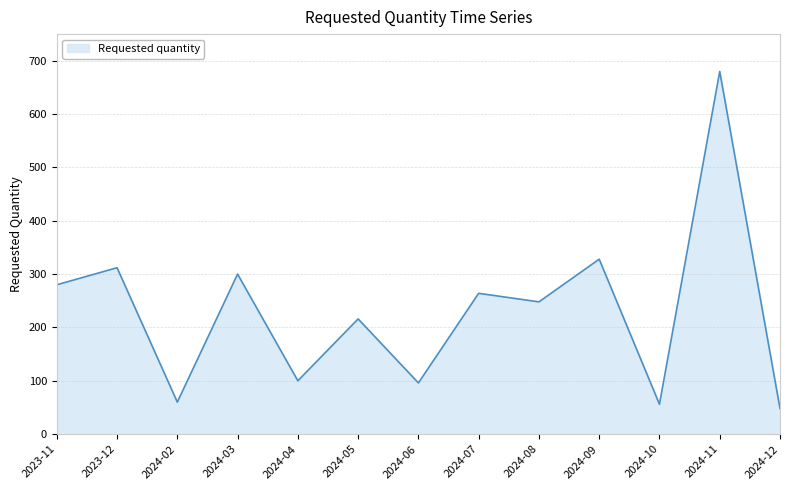

What is the minimum value shown in the chart?

48